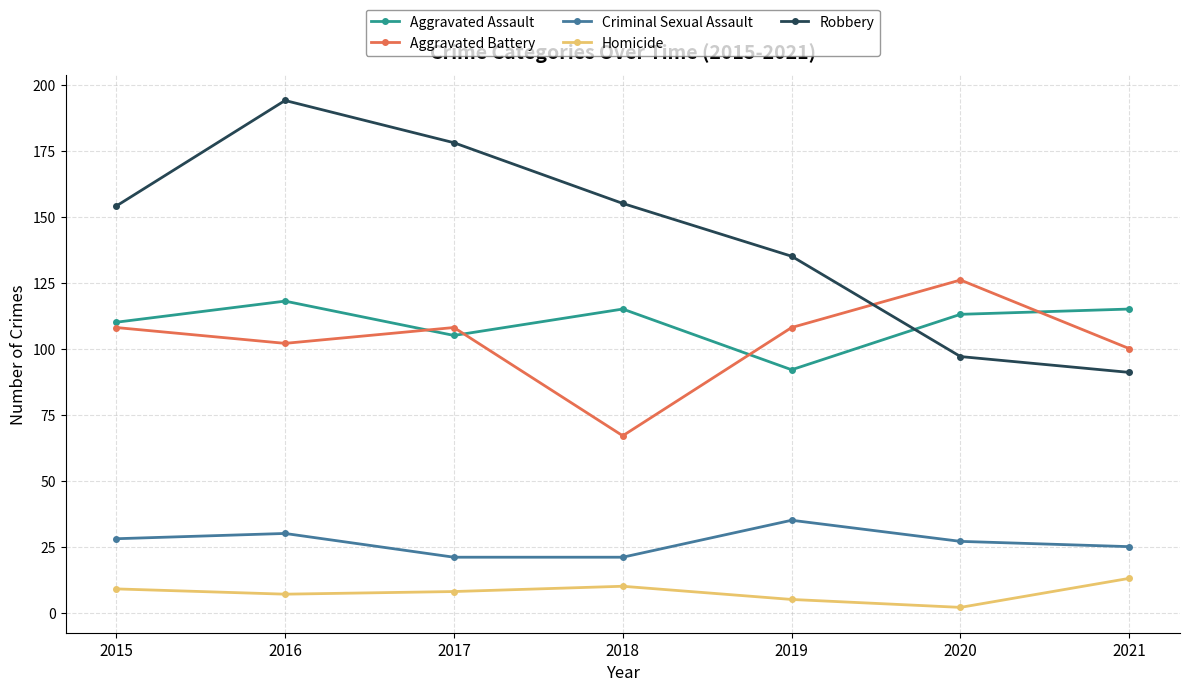

Rank the series by their maximum value, from lowest to highest.

Homicide, Criminal Sexual Assault, Aggravated Assault, Aggravated Battery, Robbery